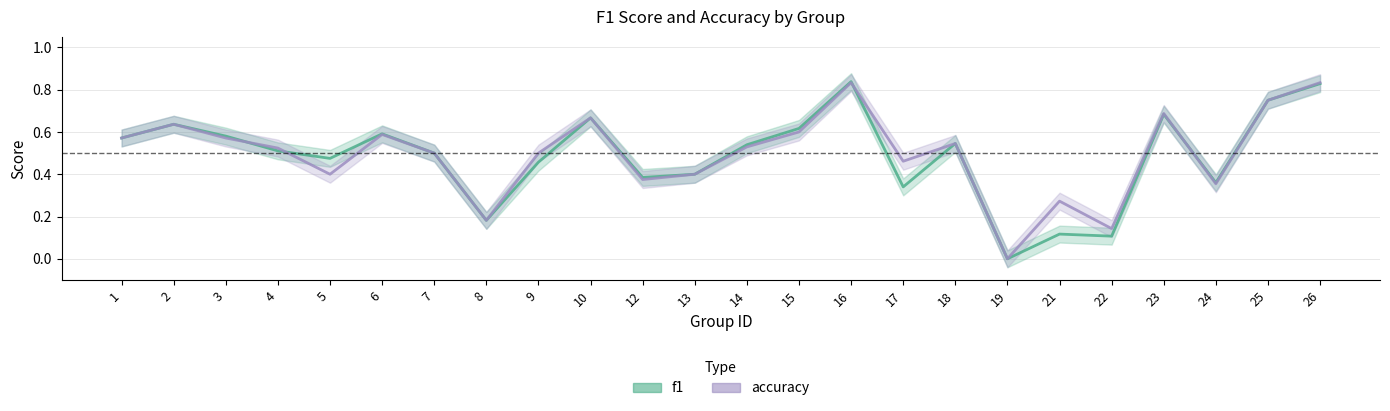

At which category does f1 reach its first local valley?

5